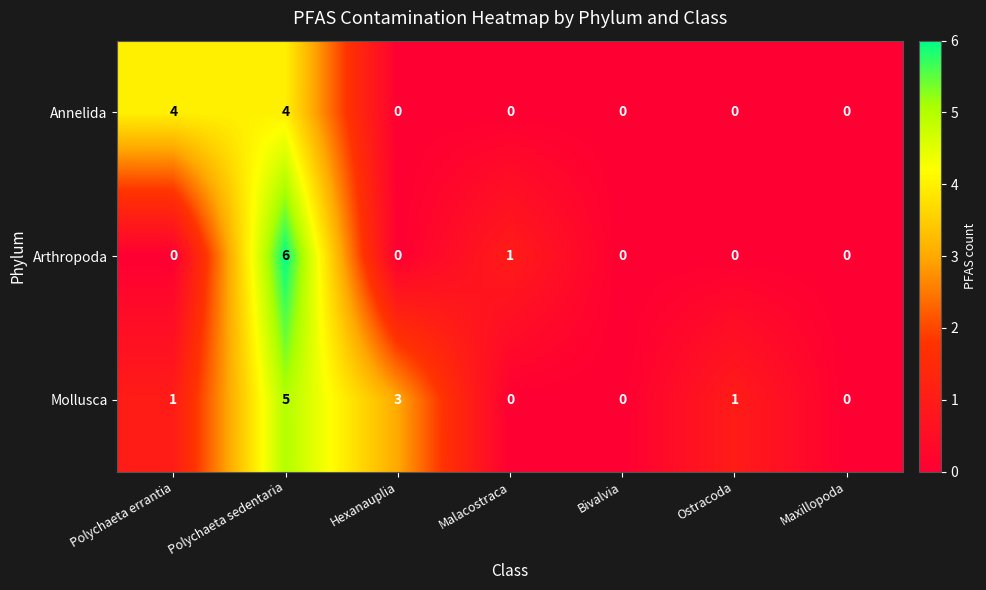

Reading left to right, extract all data points from this chart.

Annelida: Polychaeta errantia=4	Polychaeta sedentaria=4	Hexanauplia=0	Malacostraca=0	Bivalvia=0	Ostracoda=0	Maxillopoda=0
Arthropoda: Polychaeta errantia=0	Polychaeta sedentaria=6	Hexanauplia=0	Malacostraca=1	Bivalvia=0	Ostracoda=0	Maxillopoda=0
Mollusca: Polychaeta errantia=1	Polychaeta sedentaria=5	Hexanauplia=3	Malacostraca=0	Bivalvia=0	Ostracoda=1	Maxillopoda=0